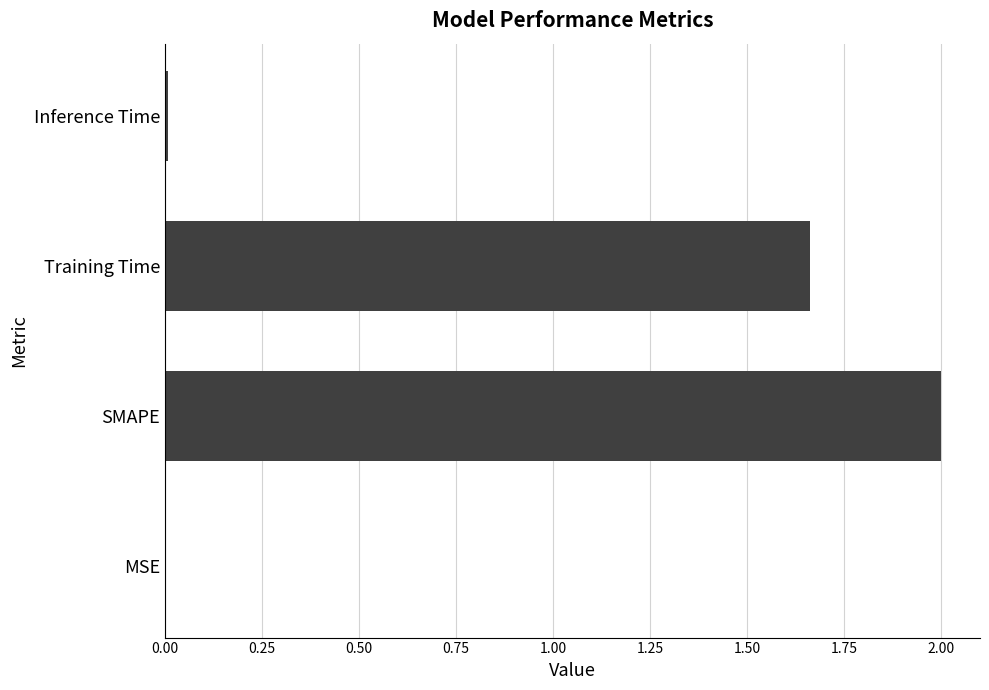

The value at SMAPE is 2.0. True or false?

True